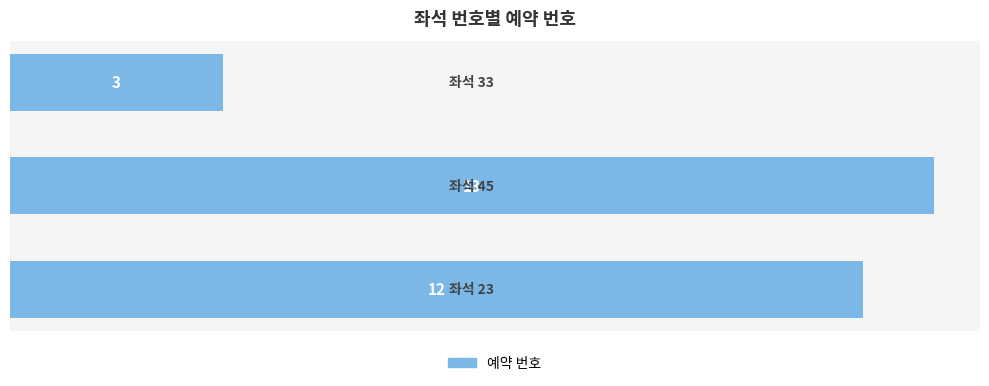

What is the average value?

9